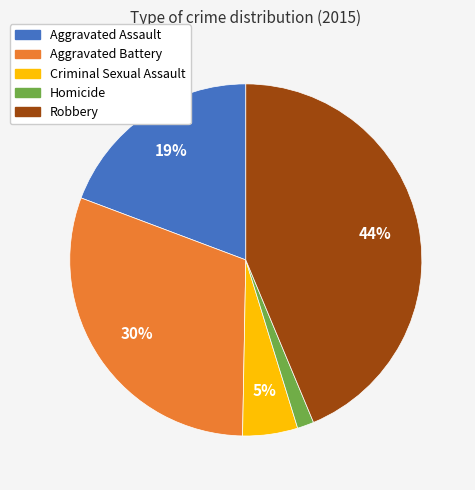

Is there a majority slice in this chart?

No